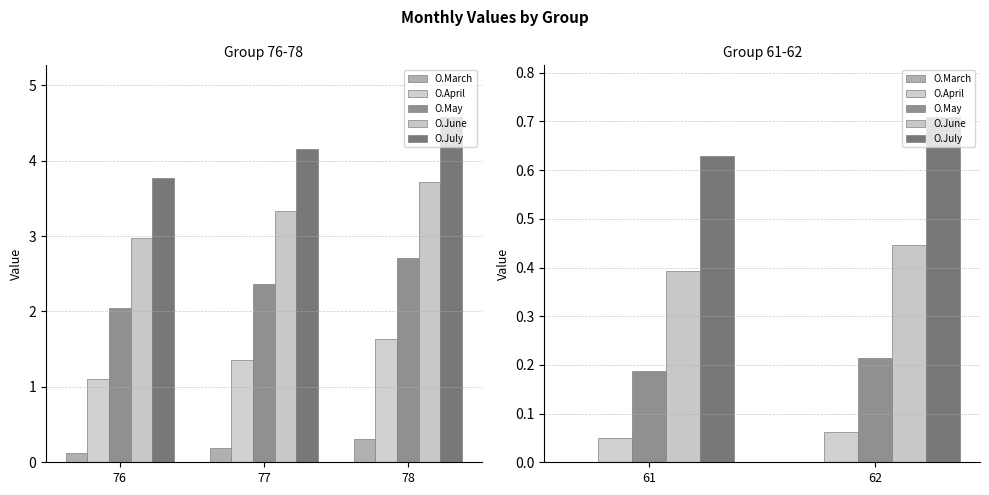

How many O.May values are between 0 and 1?

2